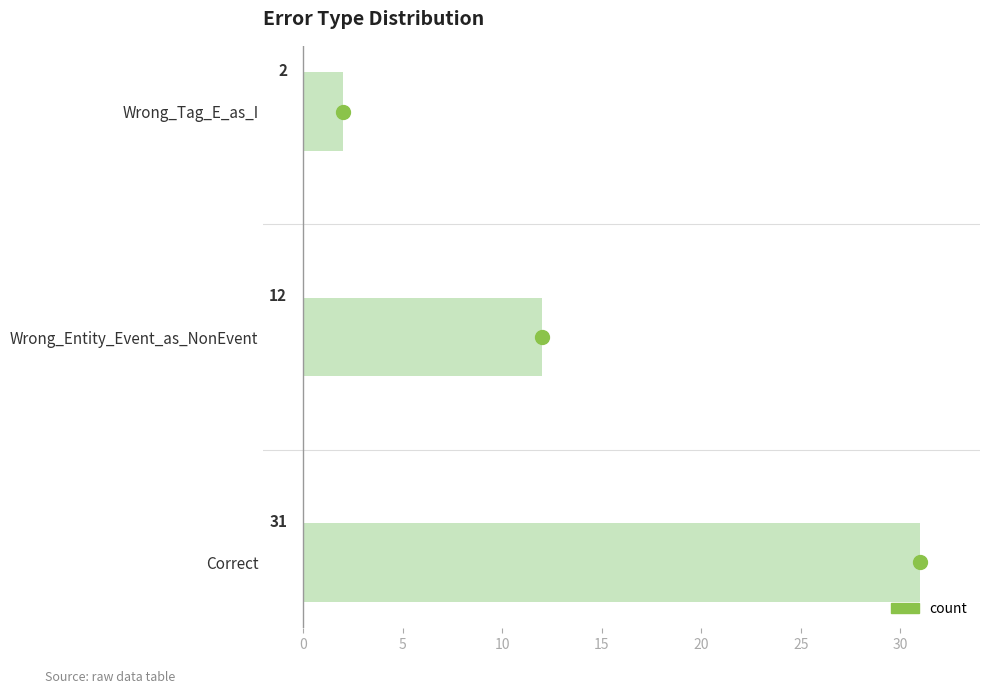

Count the values in the range 2 to 31.

3